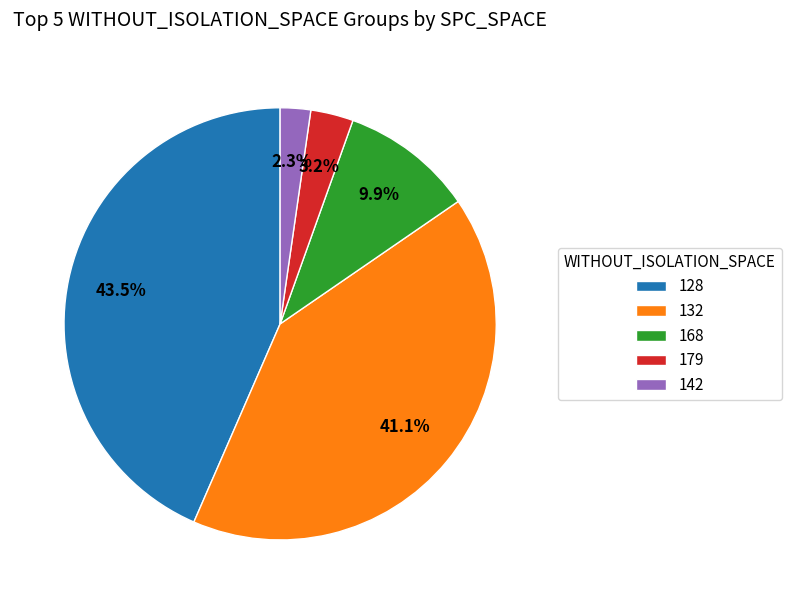

Which has a higher value, 168 or 142?

168